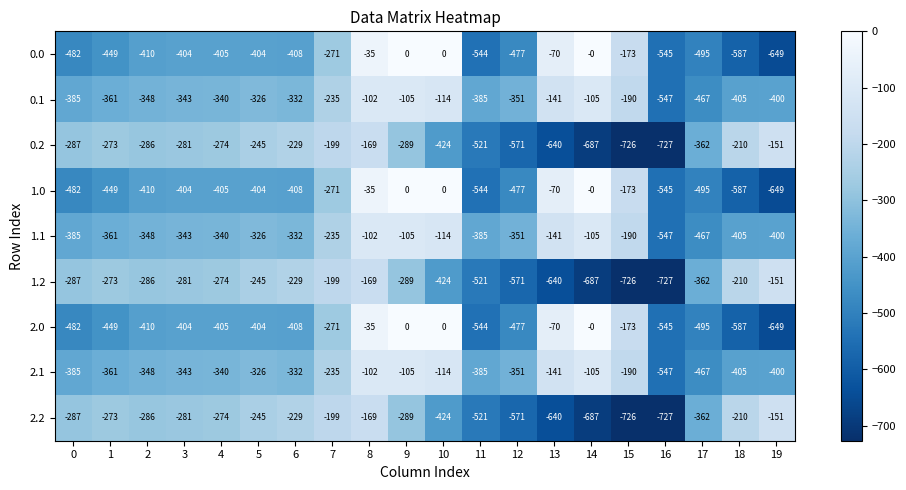

What is the total value across all series at 4?

-3057